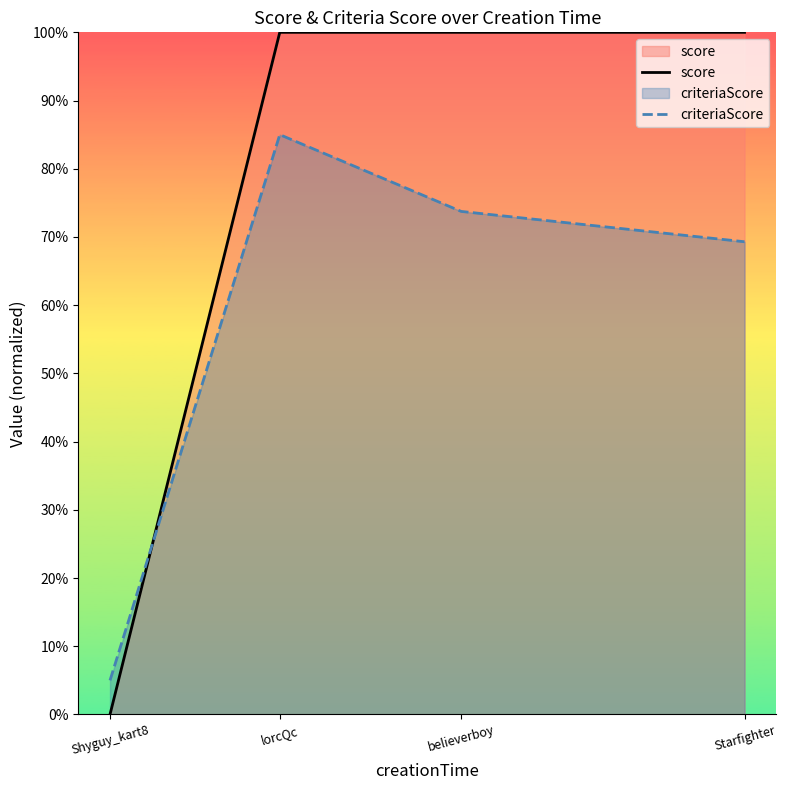

Does the chart have visible grid lines?

No